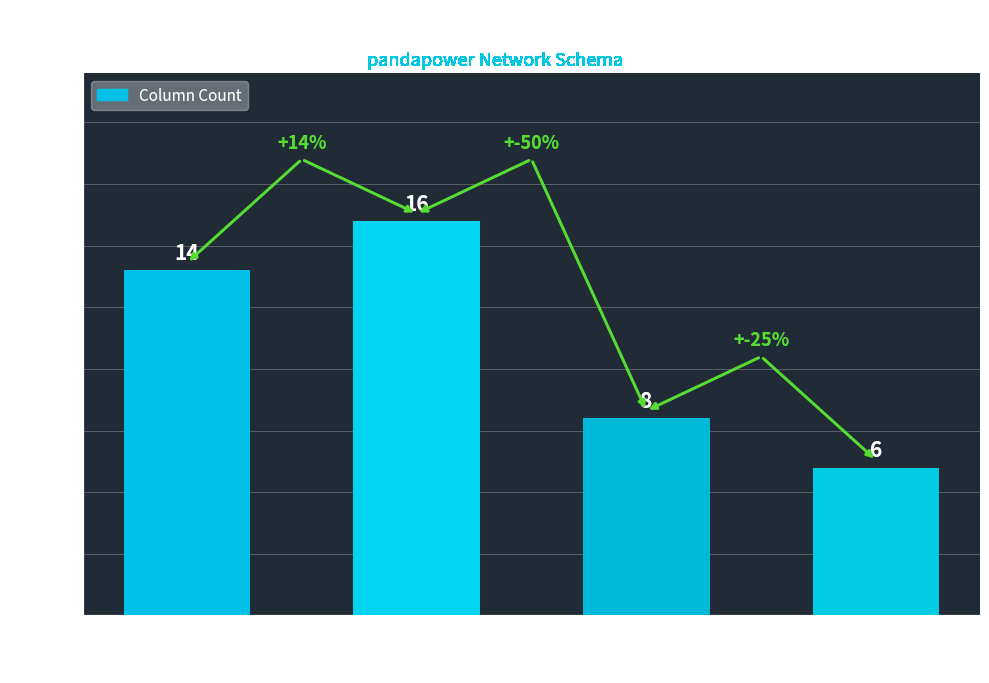

Reading left to right, extract all data points from this chart.

object=14	float64=16	uint32=8	bool=6